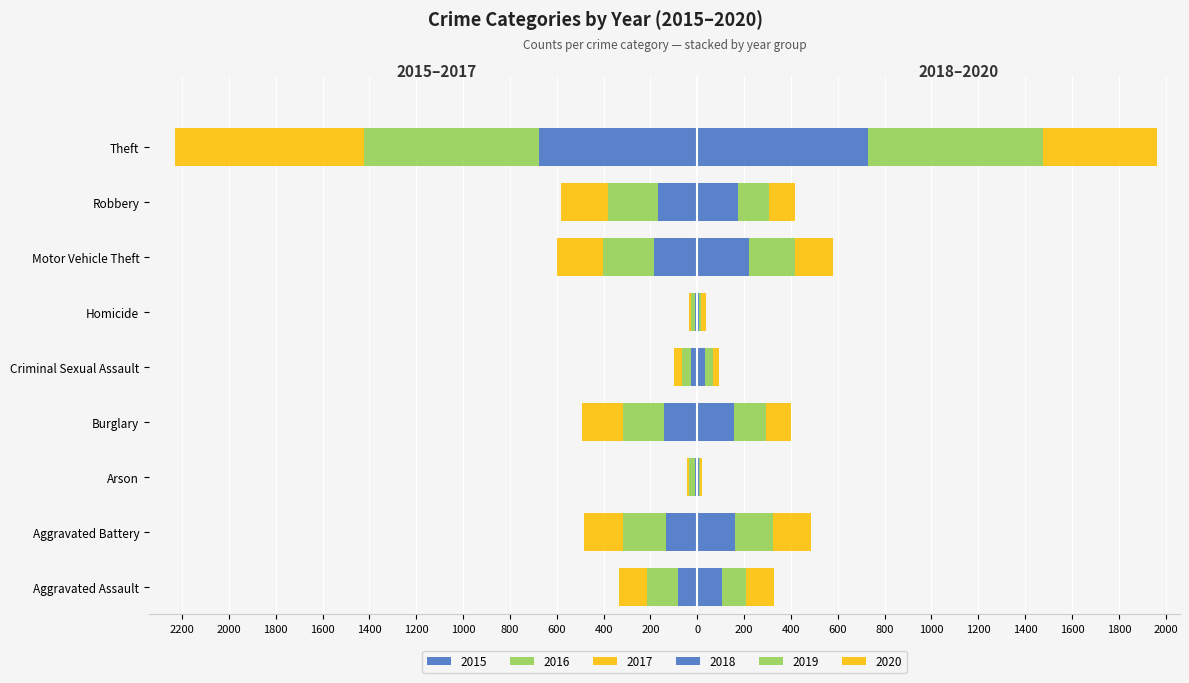

Are the bars horizontal?

Yes